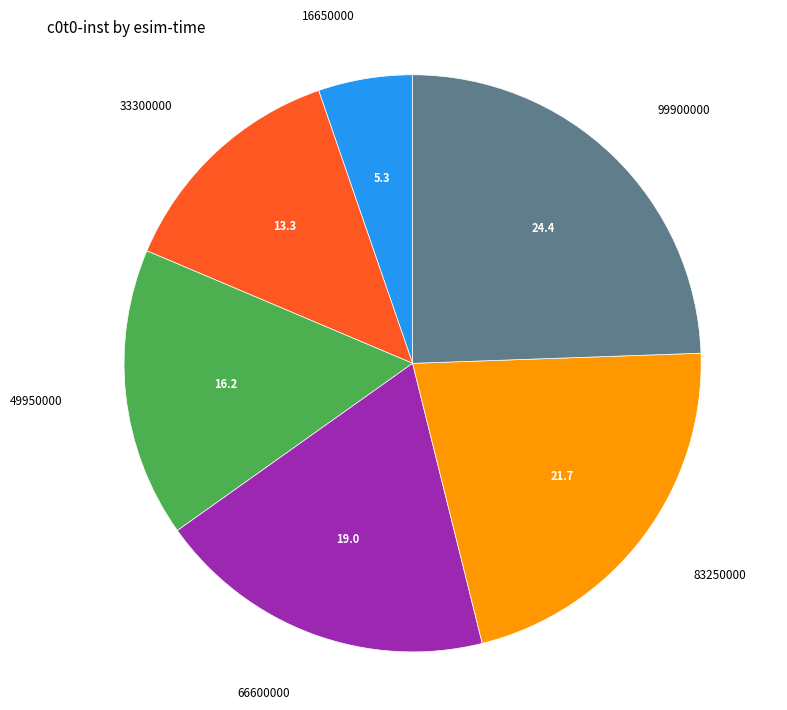

What is the smallest slice in the pie chart?

16650000